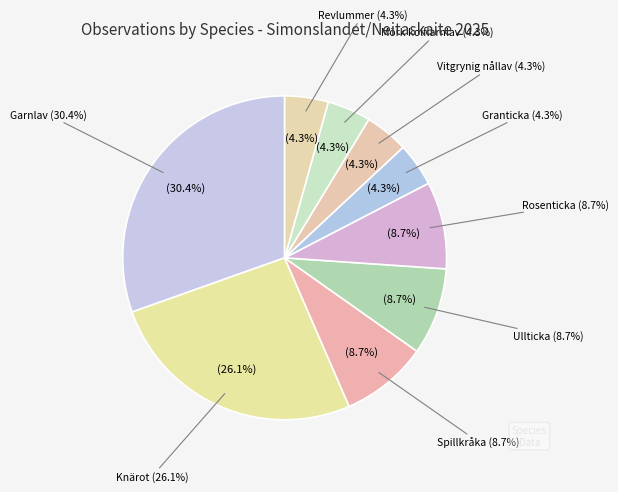

What percentage do Mörk kolflarnlav (Carbonicola myrmecina) and Spillkråka (Dryocopus martius) together represent?

13.0%